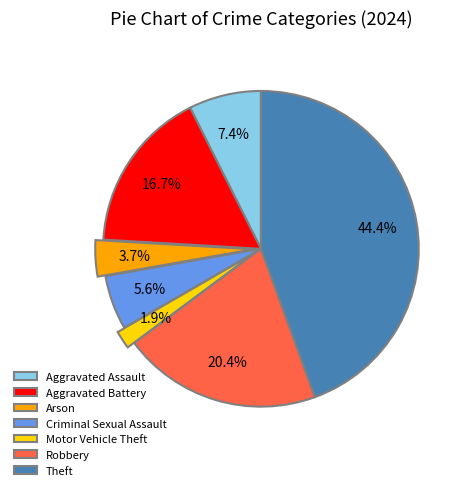

Is there any slice that represents more than half of the pie?

No